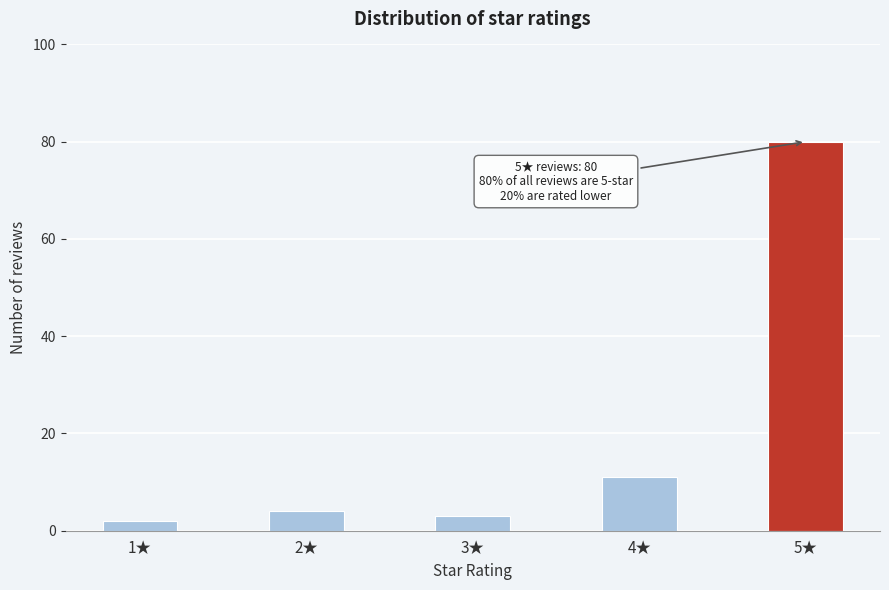

Reading left to right, extract all data points from this chart.

2	4	3	11	80